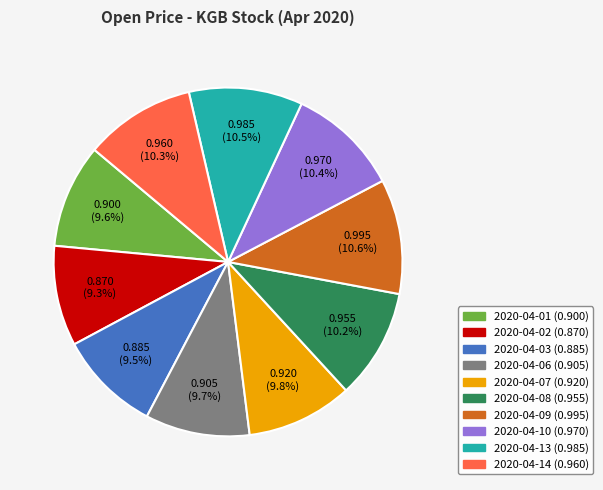

What percentage is NOT represented by 2020-04-09?

89.4%